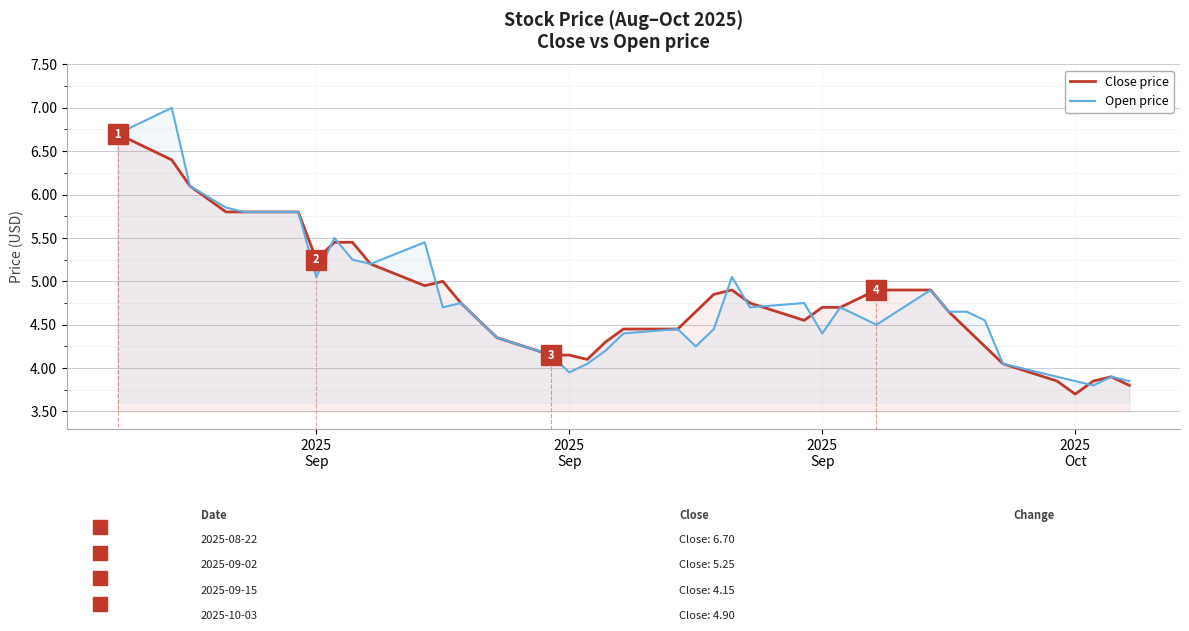

What is the difference between the second highest and second lowest values in the Close price series?

2.6